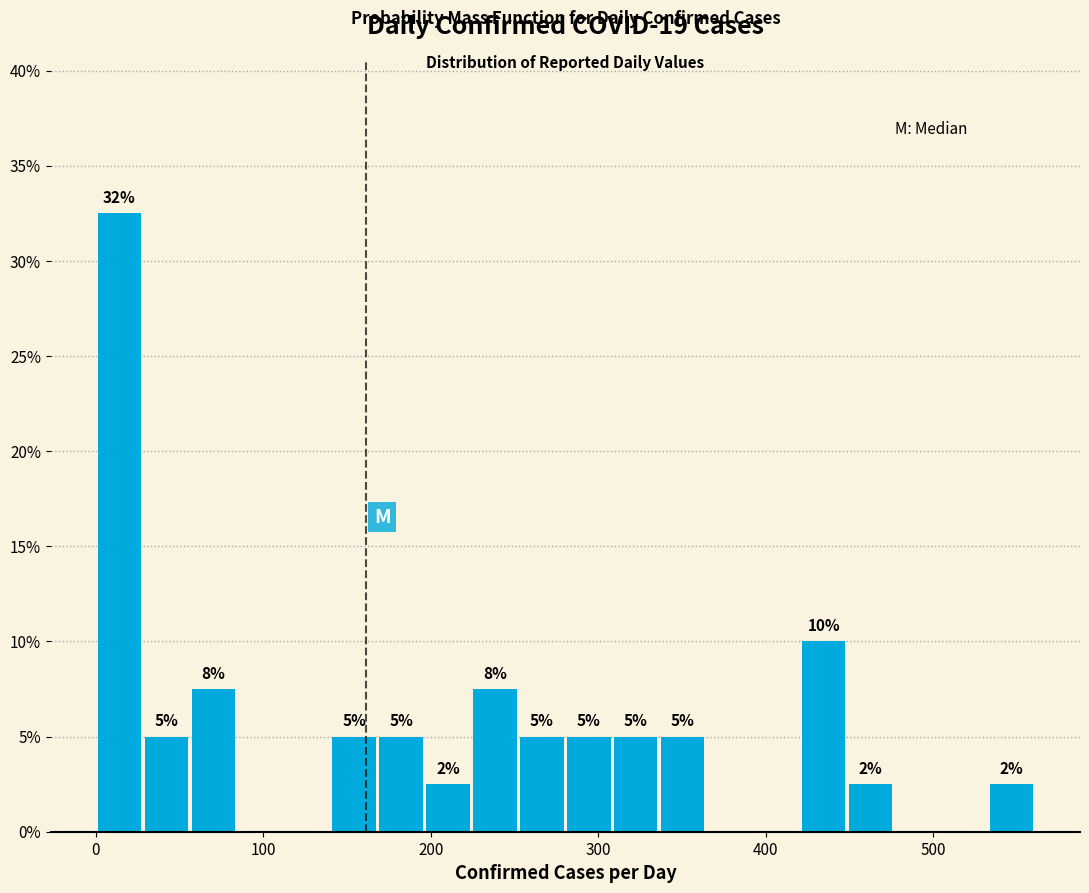

Around what value on the x-axis is the tallest bar? Give the approximate position of its centre, as read against the axis.

10